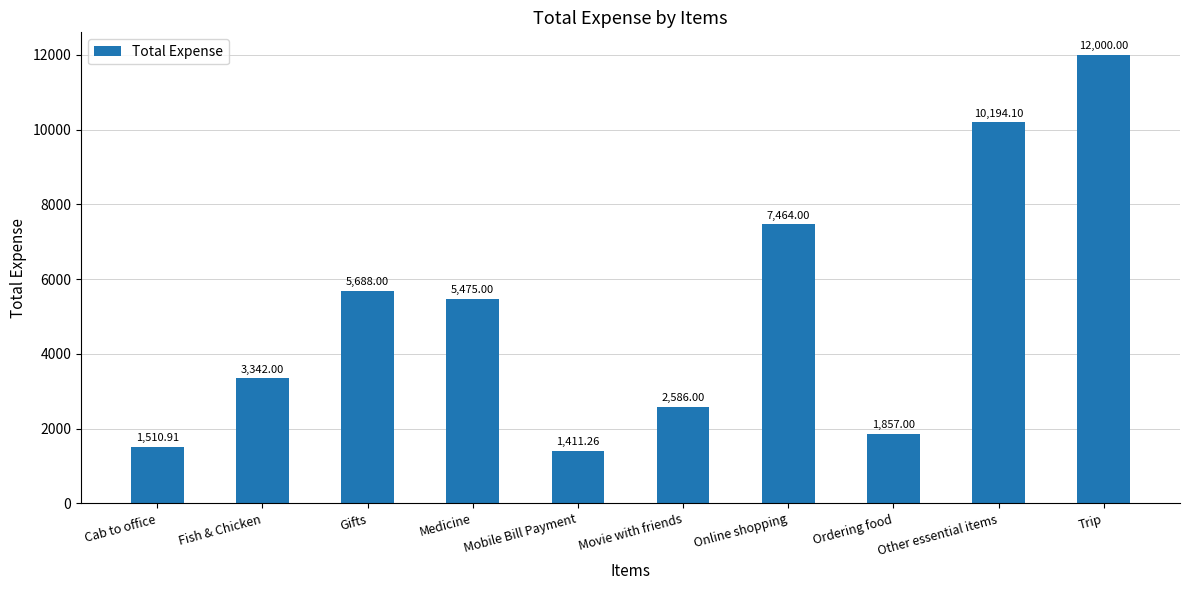

Which label corresponds to the largest value in the chart?

Trip